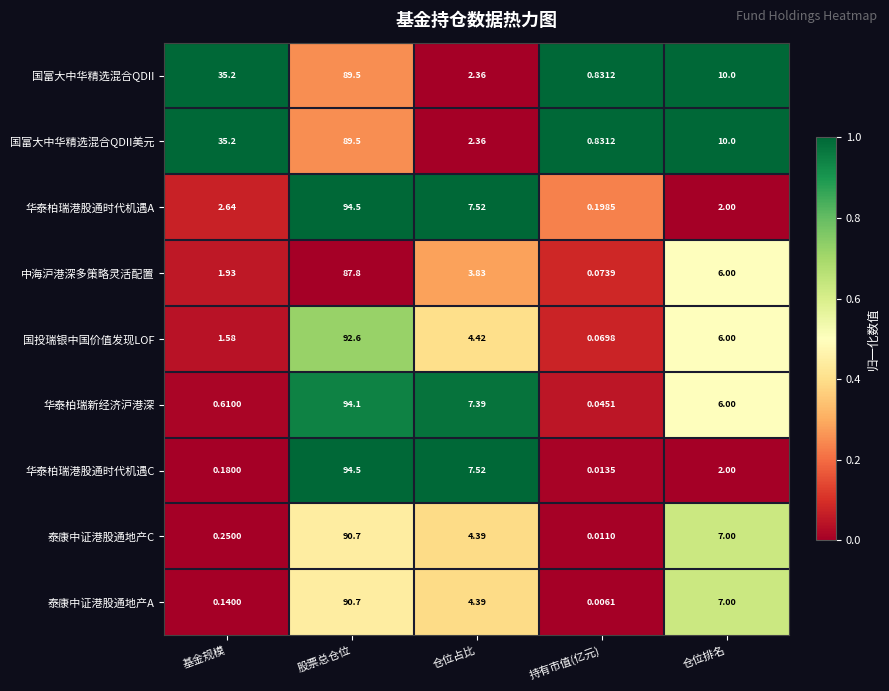

Where is 华泰柏瑞港股通时代机遇A nearest to the value 47?

仓位占比